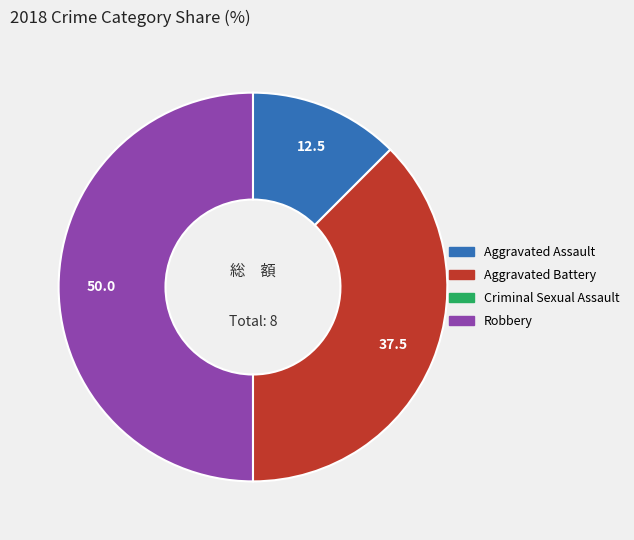

Which category has the biggest portion of the pie?

Robbery